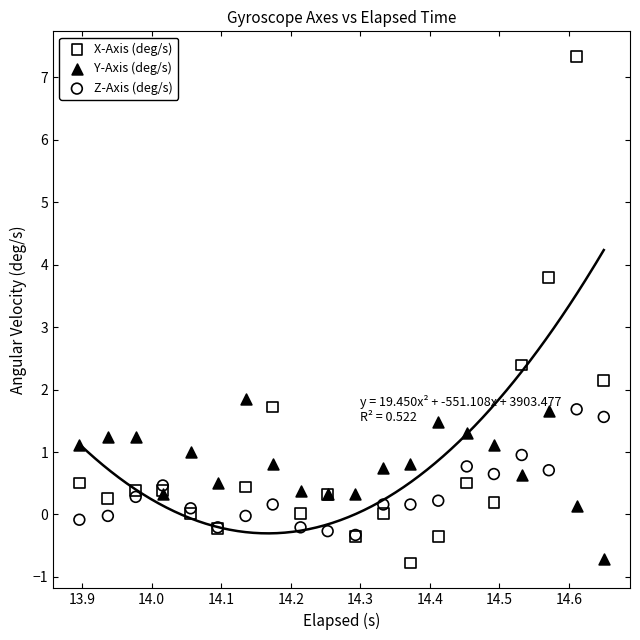

Which series reaches the maximum Y coordinate?

X-Axis (deg/s)